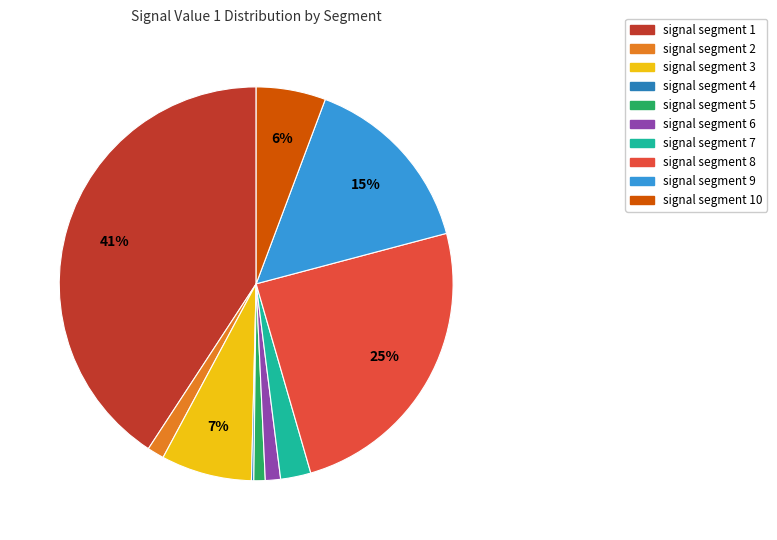

What is the largest slice in the pie chart?

signal segment 1